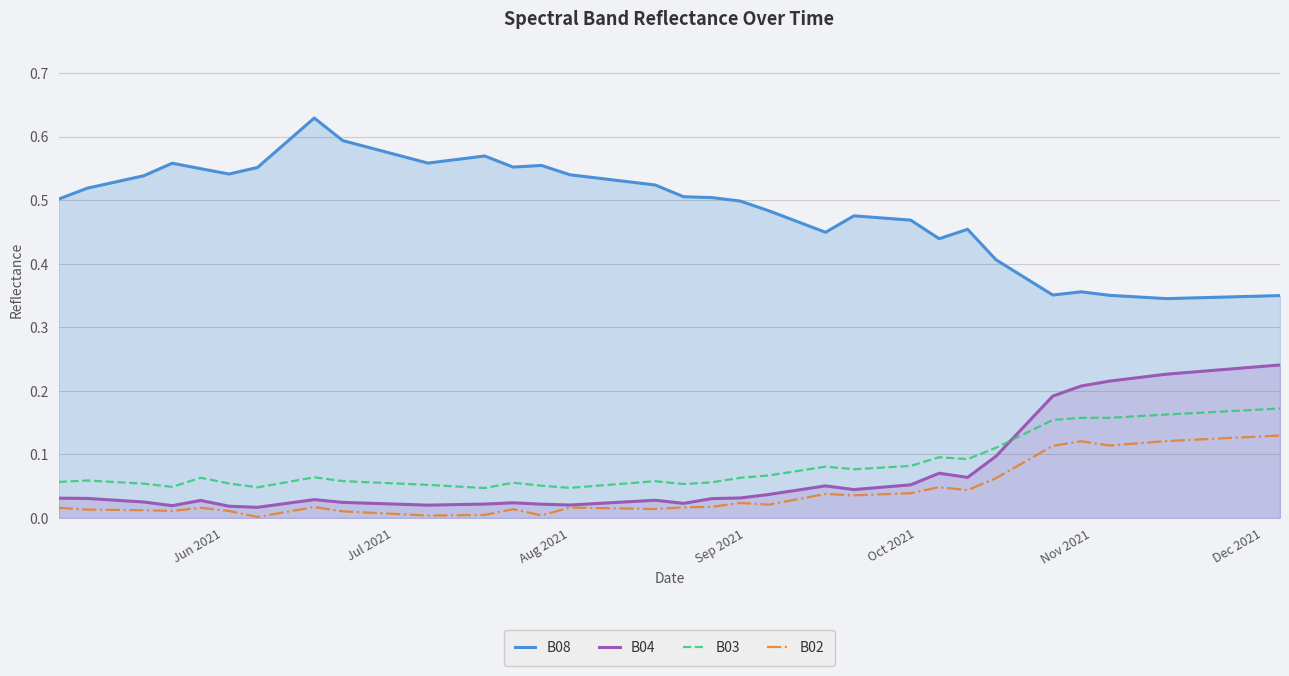

True or false: B02 and B08 cross at least once.

False